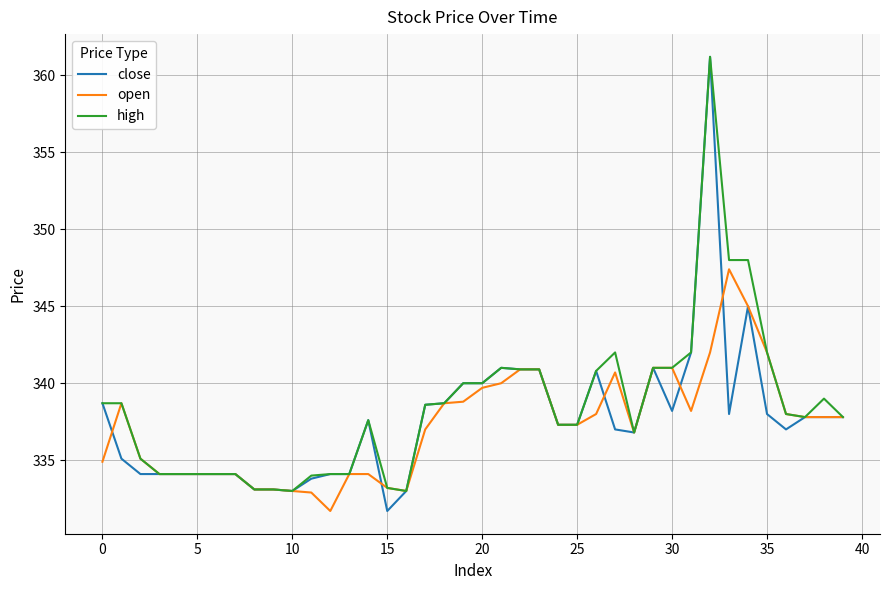

At how many categories does at least one series exceed 336?

26